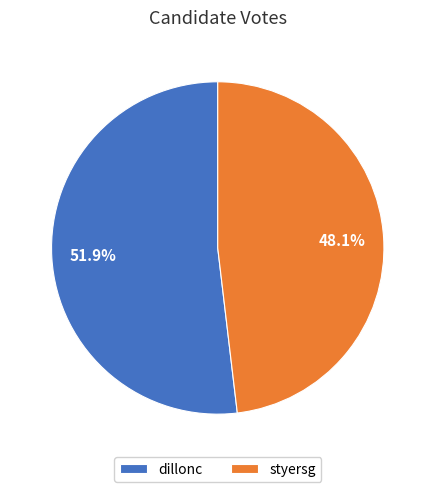

What percentage is NOT represented by dillonc?

48.1%